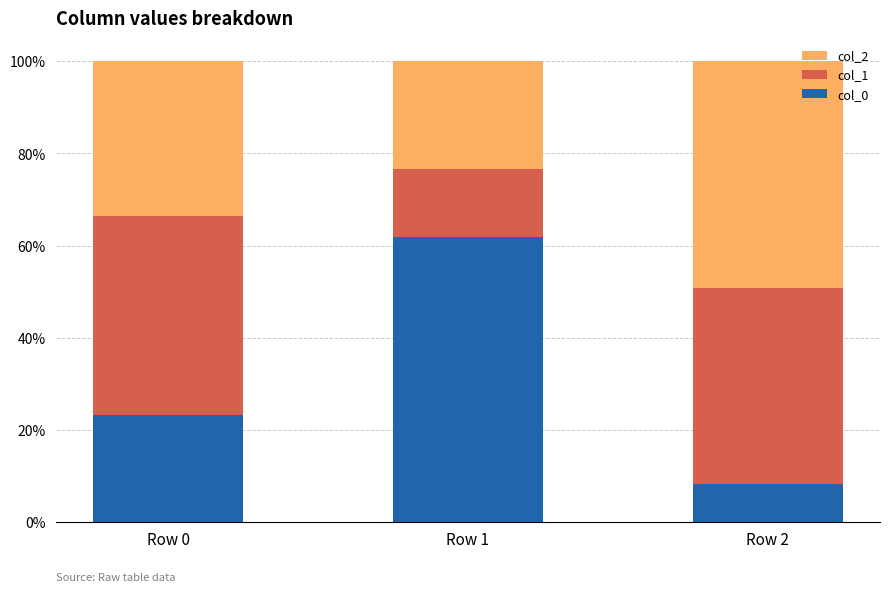

Which category has the highest value in the col_0 series?

Row 1